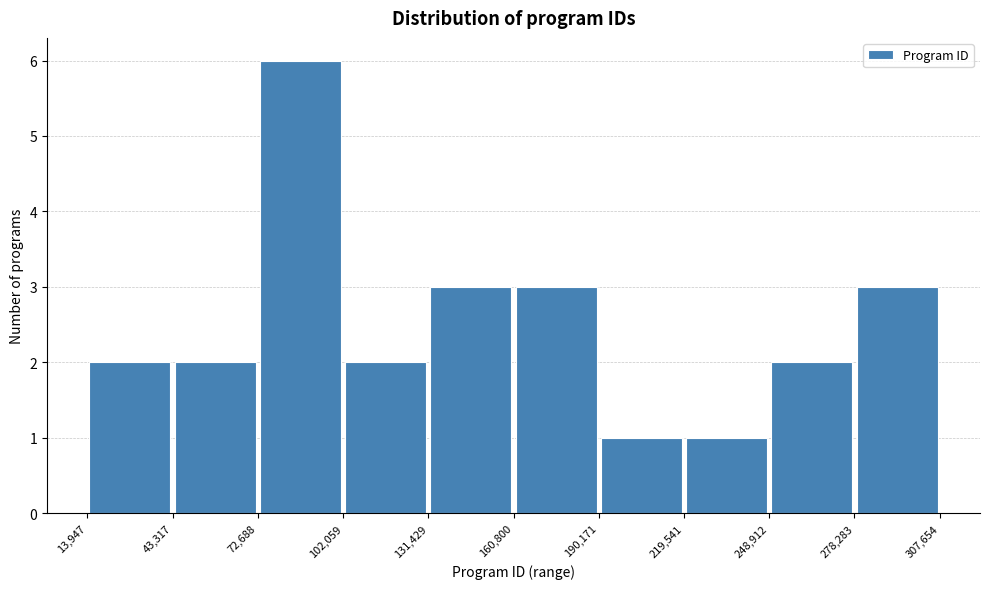

Reading left to right, transcribe this chart: for each bar, give the range it covers on the x-axis and its height. The values are not printed on the chart, so give them approximately, as read against the axis.

13,947 to 43,317: 2
43,317 to 72,688: 2
72,688 to 102,059: 6
102,059 to 131,429: 2
131,429 to 160,800: 3
160,800 to 190,171: 3
190,171 to 219,541: 1
219,541 to 248,912: 1
248,912 to 278,283: 2
278,283 to 307,654: 3